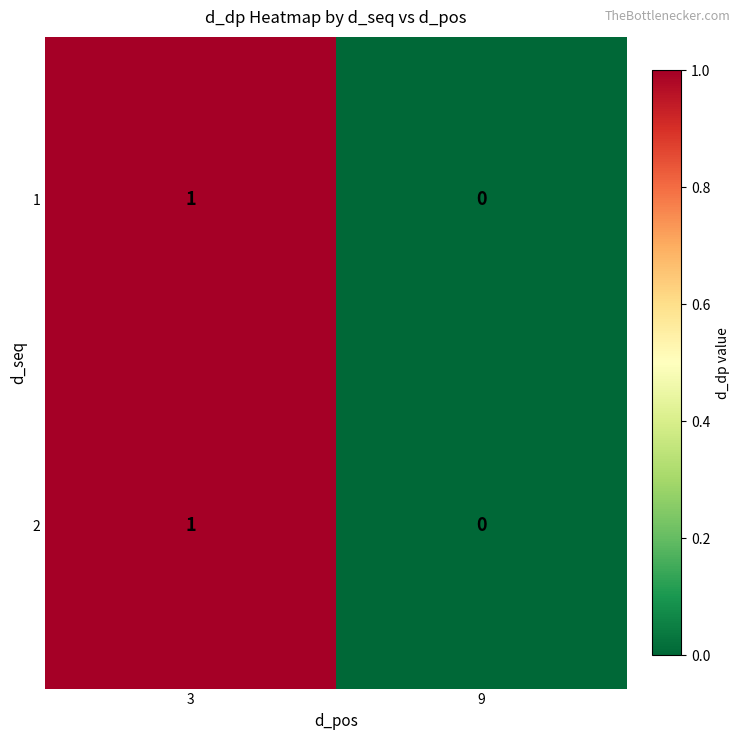

Where is 2 nearest to the value 0?

9